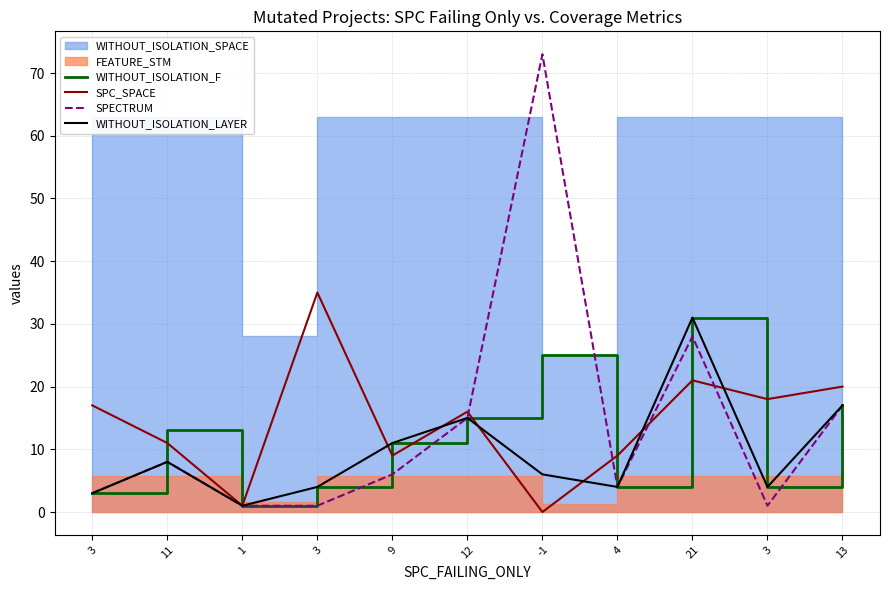

Rank the categories by SPC_SPACE value from lowest to highest.

-1, 1, 9, 4, 11, 12, 3, 3, 13, 21, 3